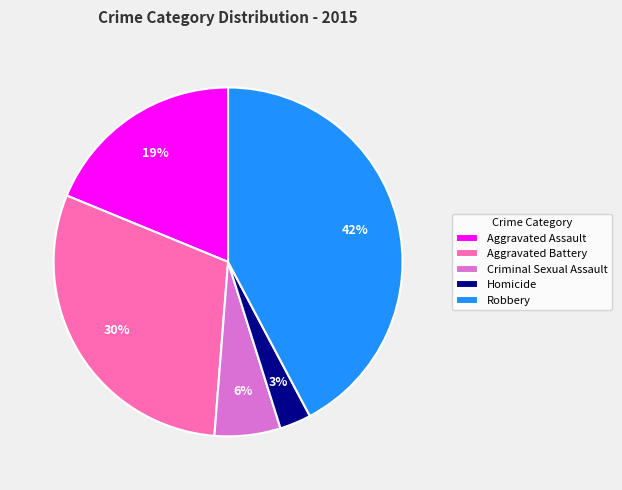

Rank the categories by value from highest to lowest.

Robbery, Aggravated Battery, Aggravated Assault, Criminal Sexual Assault, Homicide